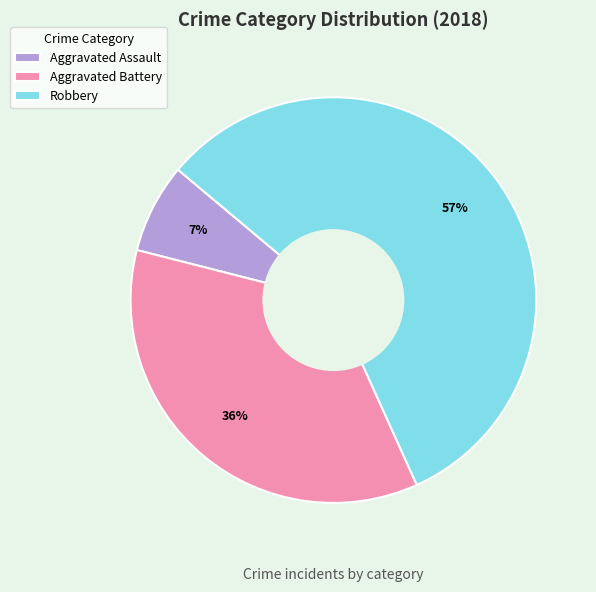

Rank the categories by value from highest to lowest.

Robbery, Aggravated Battery, Aggravated Assault